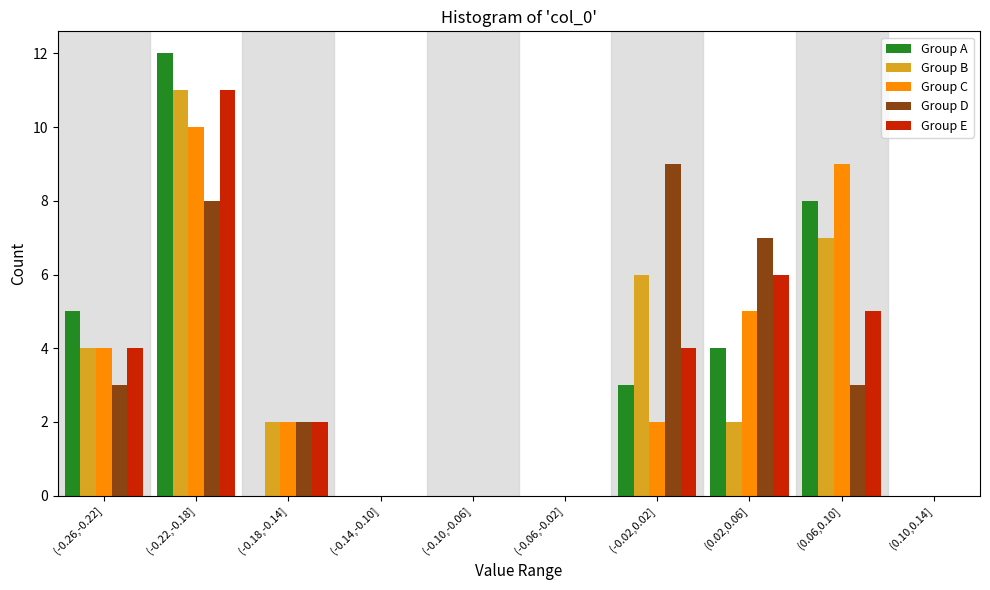

Is the value of Group A at (-0.02,0.02] greater than the value of Group D at (-0.18,-0.14]?

Yes